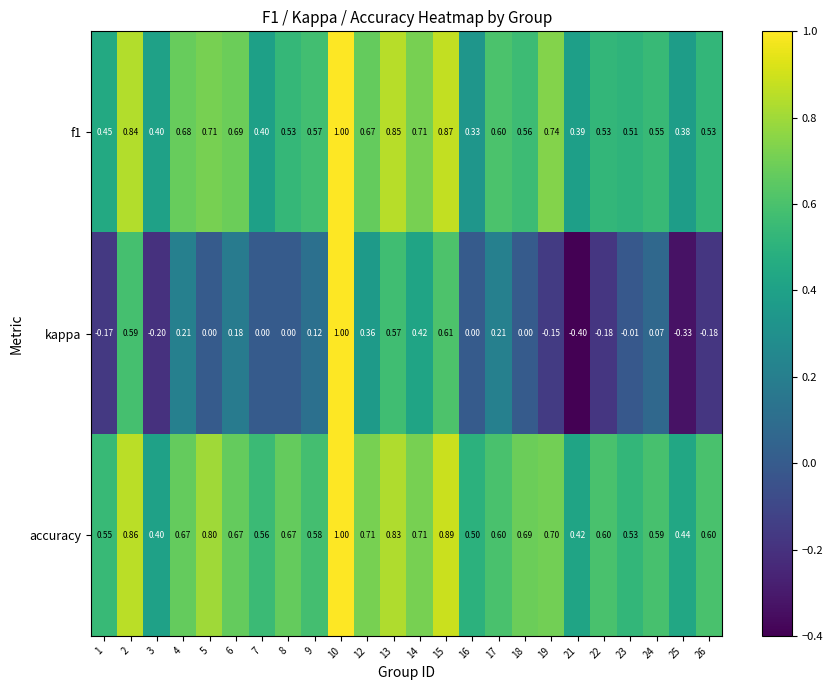

Which series changed the most between 1 and 2?

kappa